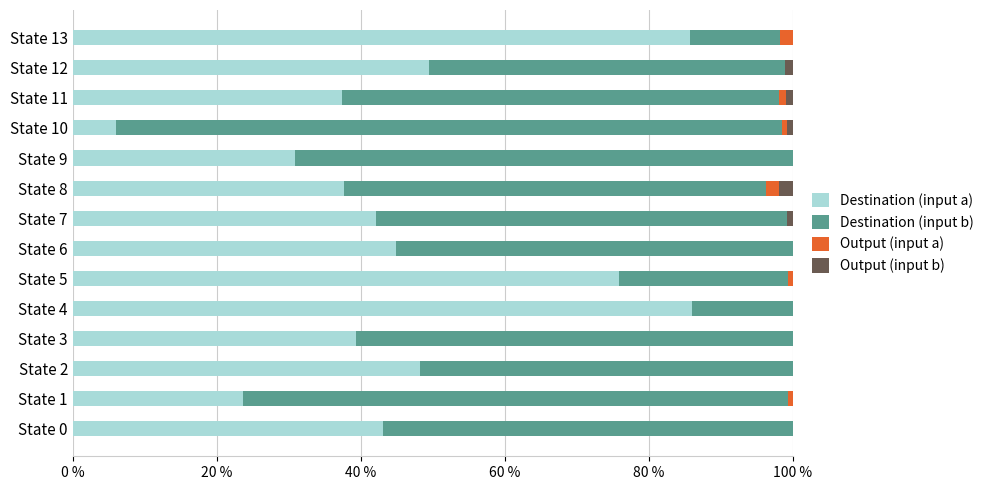

The value of Destination (input a) at State 2 is 48.2. True or false?

True